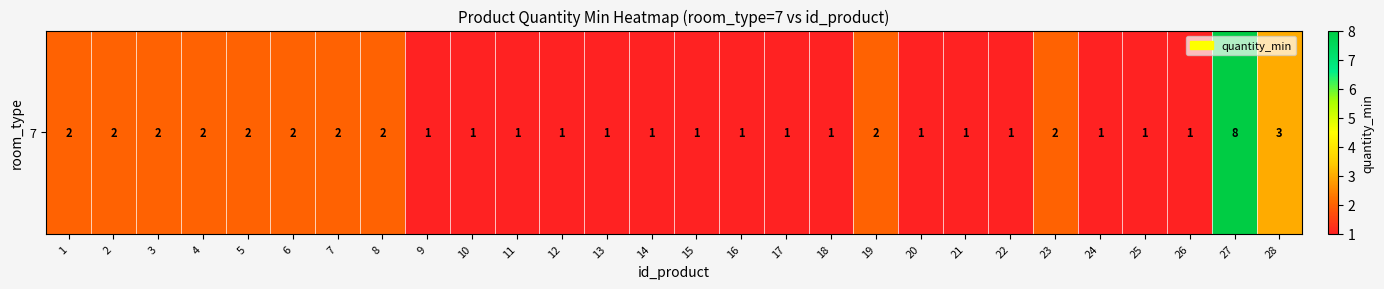

What is the difference between the second highest and second lowest values?

2